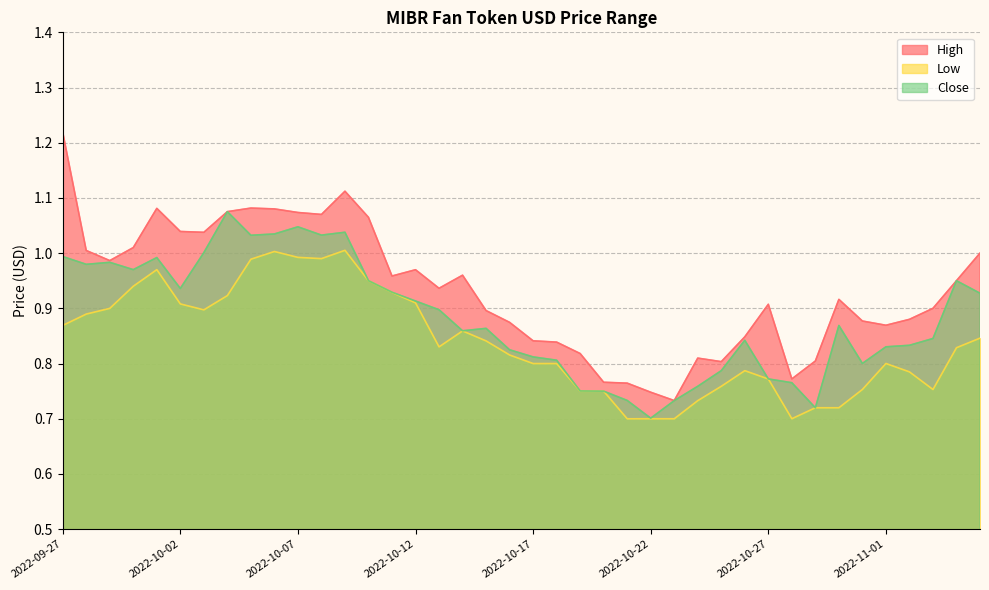

At which label is Low closest to 0?

2022-10-21